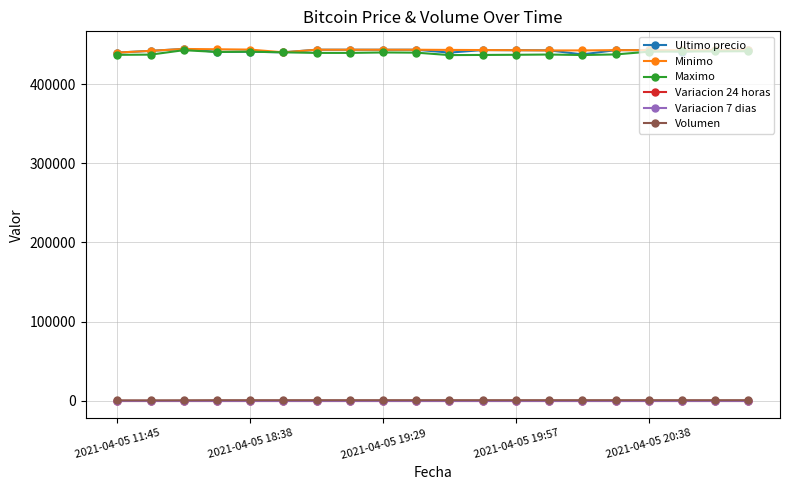

At how many categories does at least one series exceed 145762?

20